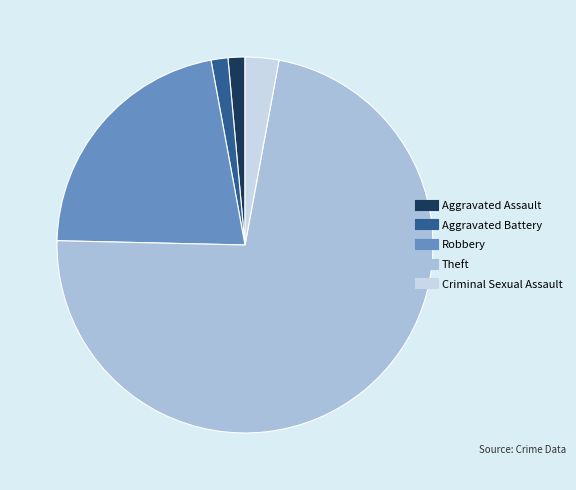

The Theft slice represents 60% of the pie. True or false?

False